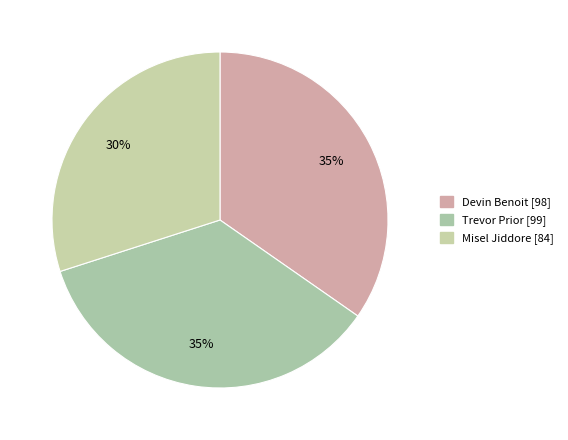

Is it true that Devin Benoit is 35% of the pie?

True